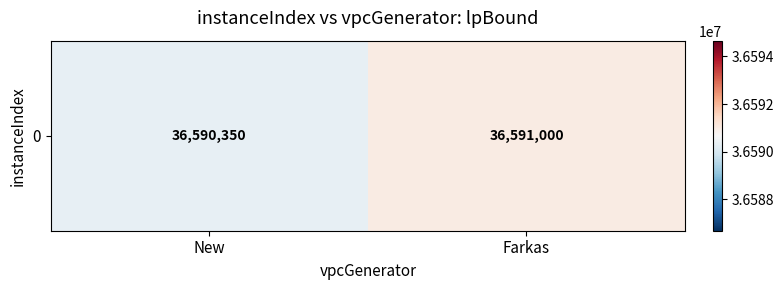

Between New and Farkas, which is larger?

Farkas